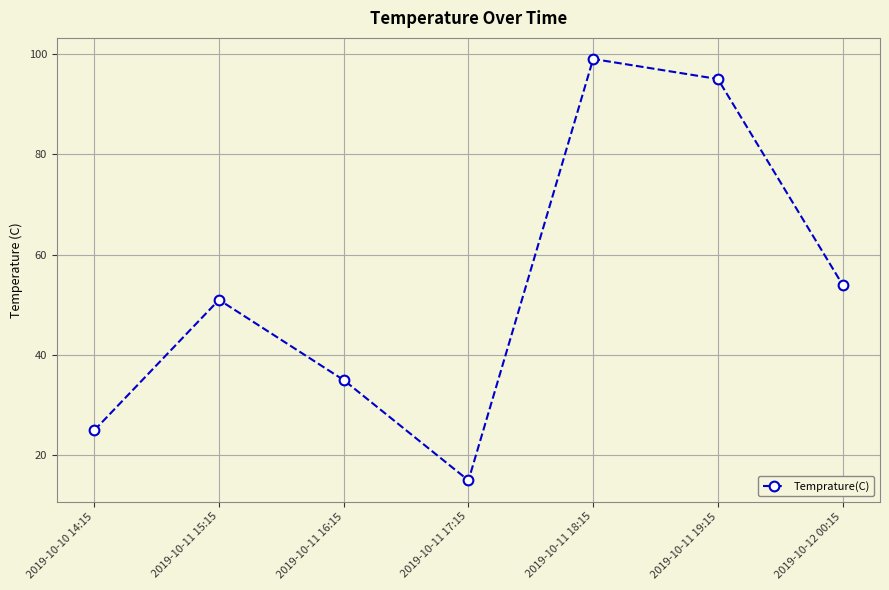

What position from the right is 2019-10-11 18:15?

3